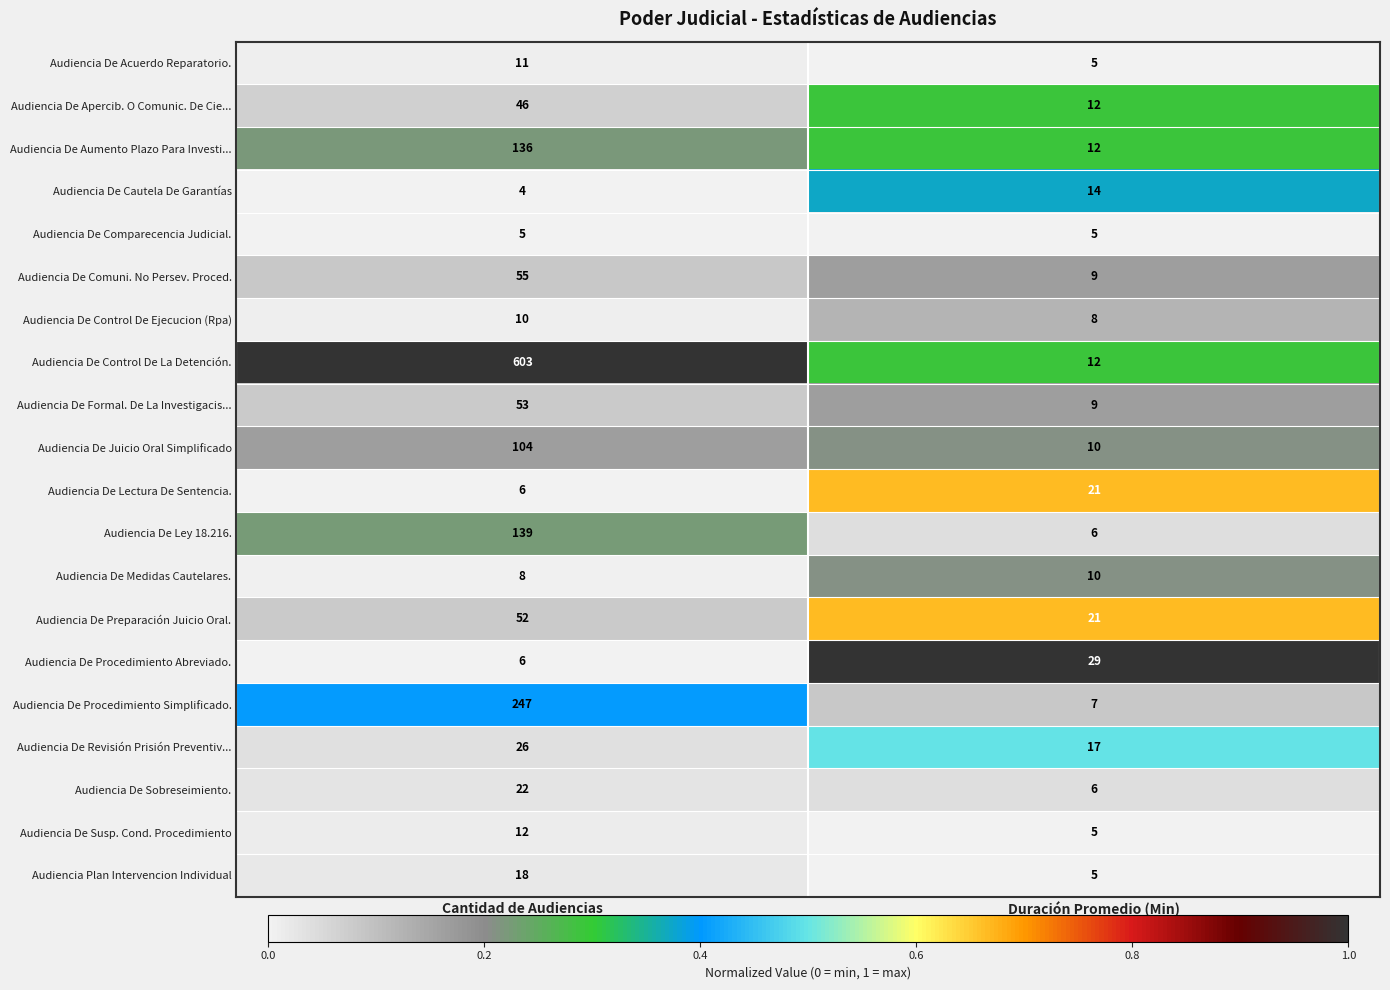

What is the approximate value of Audiencia De Procedimiento Abreviado. at Cantidad de Audiencias?

6